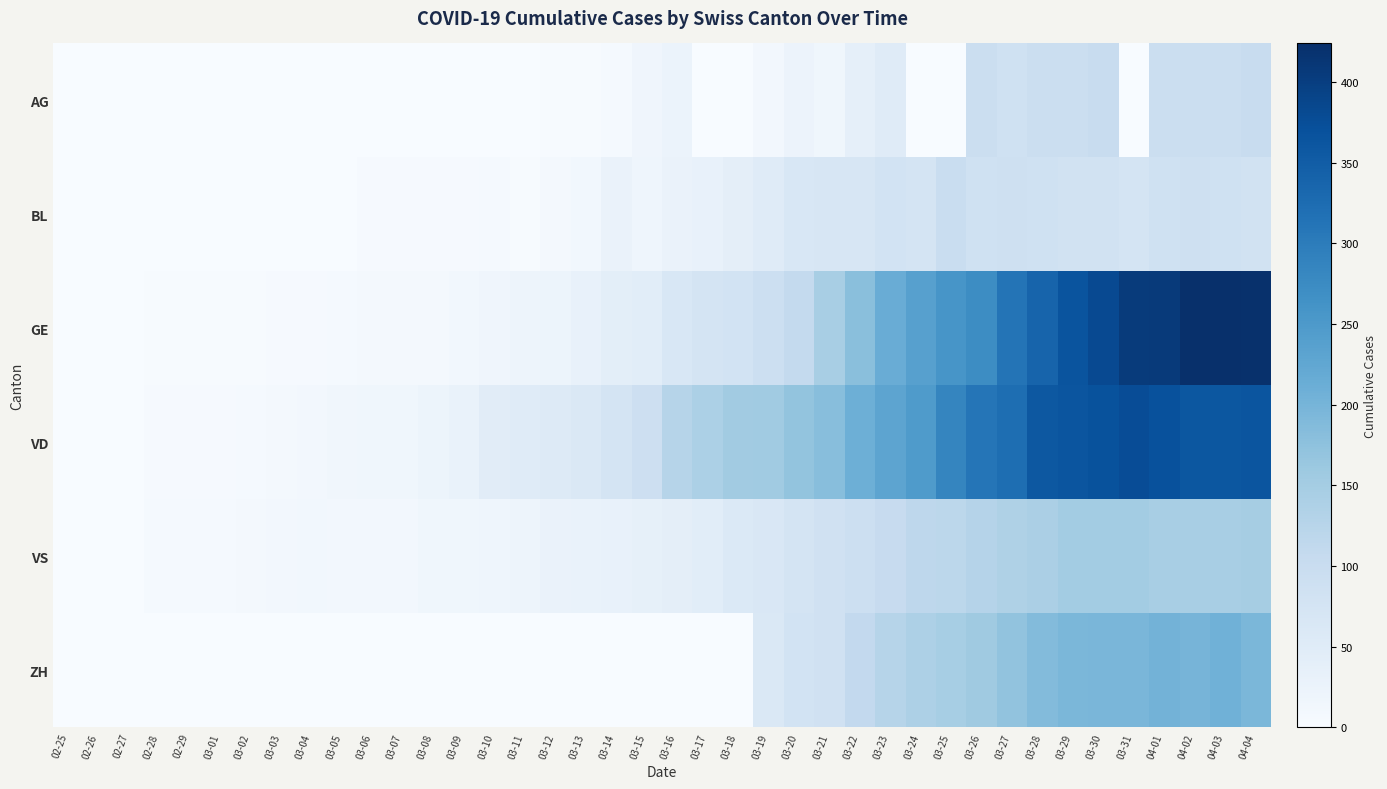

Rank the series by their maximum value, from highest to lowest.

GE, VD, ZH, VS, AG, BL